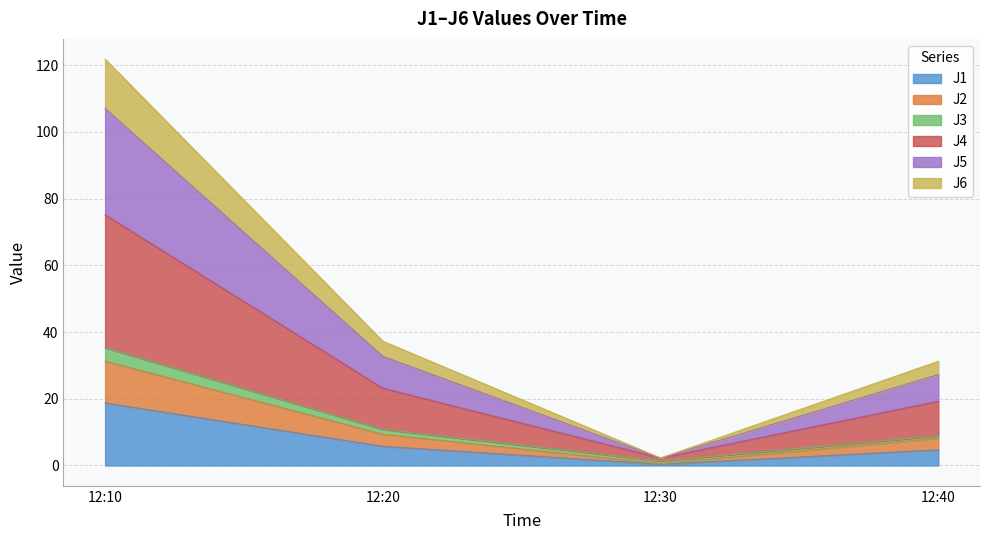

What is the highest value of the J1 series?

18.7